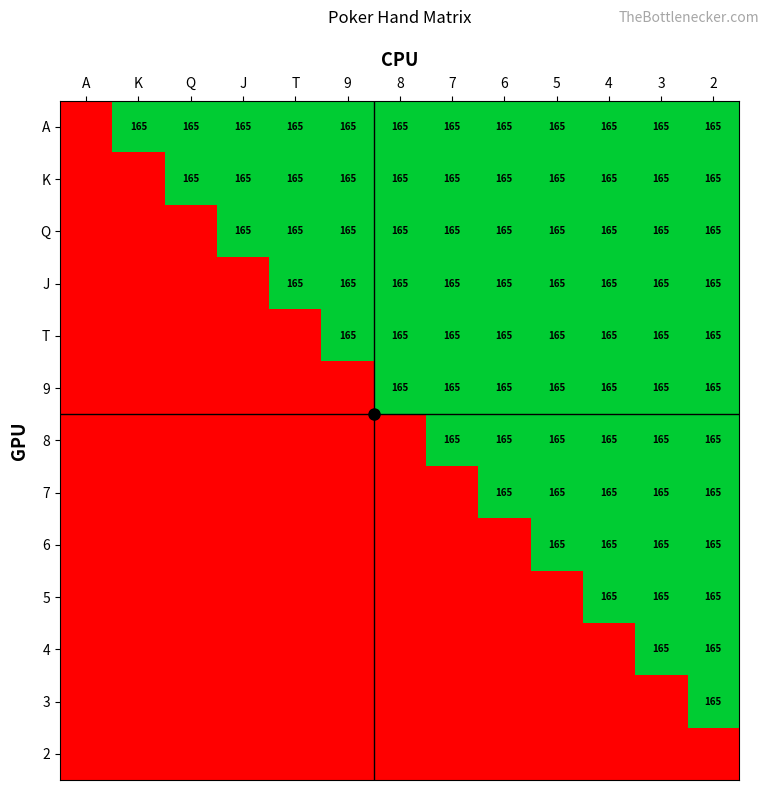

True or false: Q has a value of 165 at J.

True